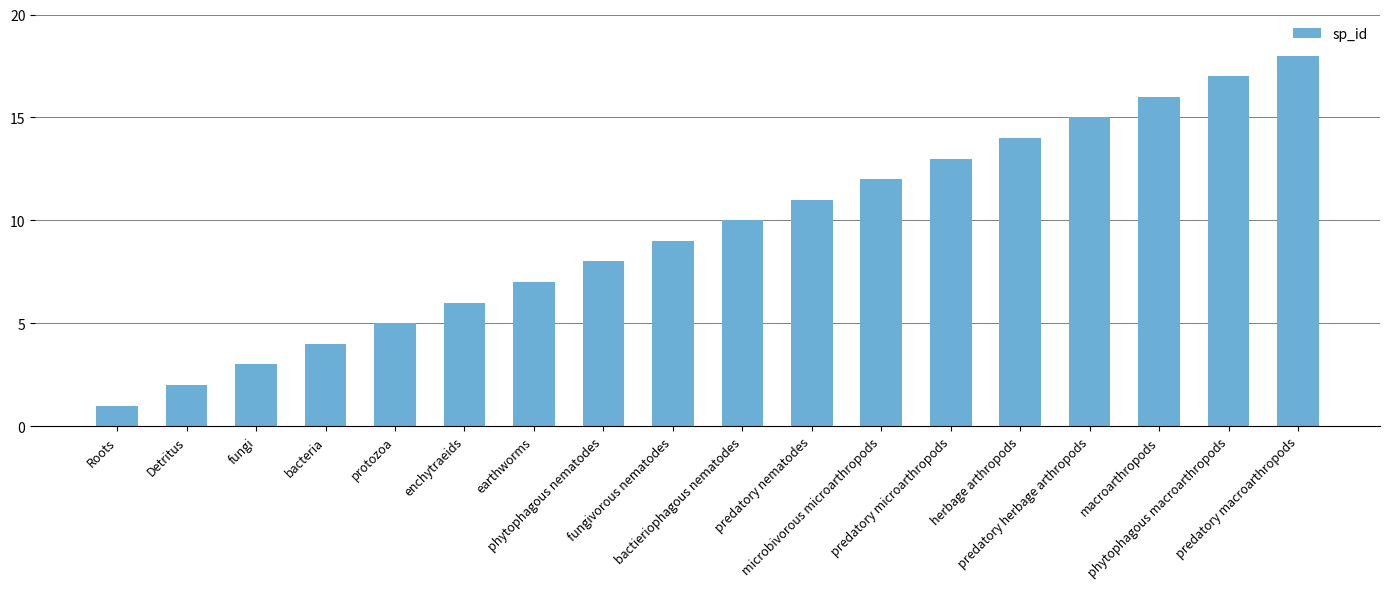

What position from the left is protozoa?

5